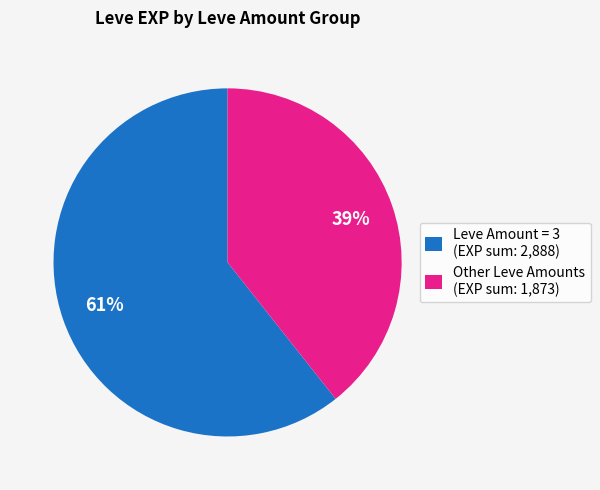

Is there any slice that represents more than half of the pie?

Yes